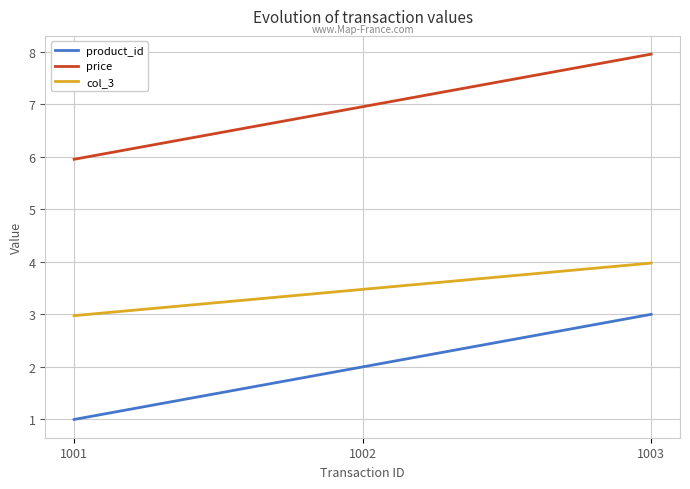

What are all the series names shown in the legend?

product_id, price, col_3